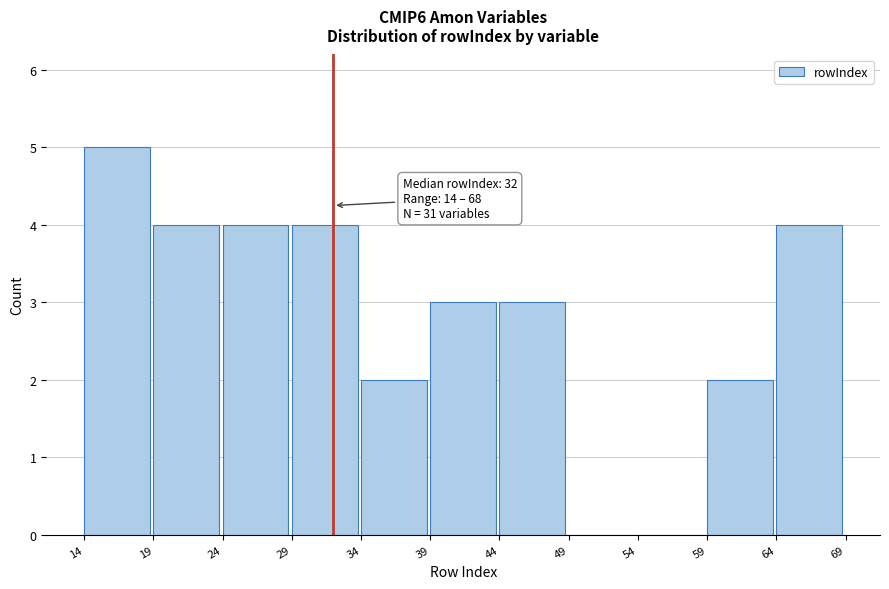

Over which range of the x-axis is the bar tallest?

14 to 19